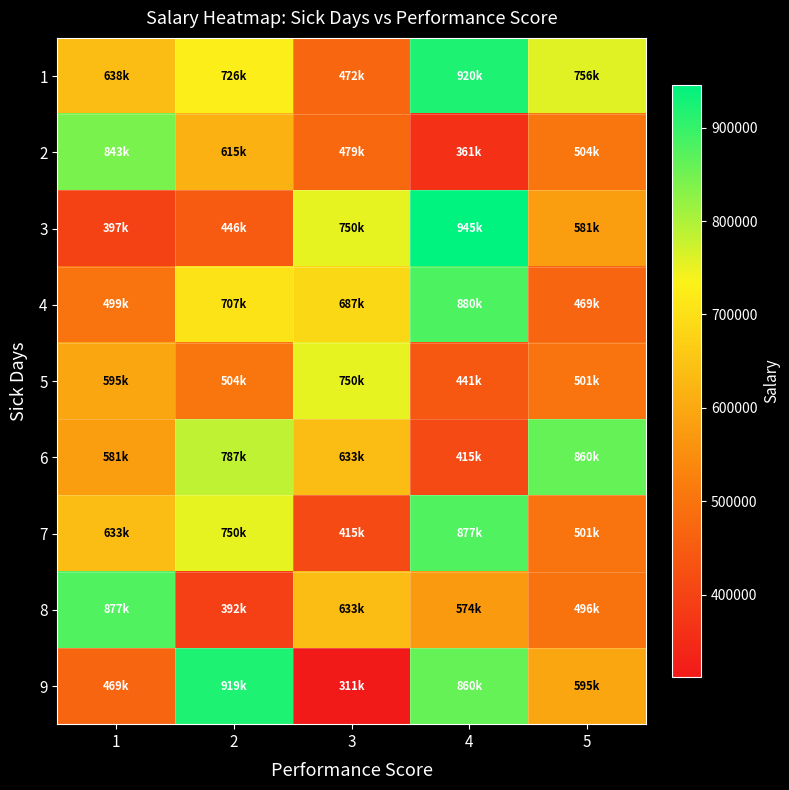

Reading left to right, what are all the values shown in this chart?

1: 1=638337	2=726175	3=472720	4=920233	5=756630
2: 1=843215	2=615504	3=479913	4=361554	5=504187
3: 1=397678	2=446041	3=750503	4=945789	5=581359
4: 1=499258	2=707077	3=687364	4=880238	5=469412
5: 1=595760	2=504187	3=750962	4=441203	5=501177
6: 1=581359	2=787199	3=633665	4=415123	5=860562
7: 1=633665	2=750962	3=415123	4=877527	5=501177
8: 1=877527	2=392351	3=633665	4=574160	5=496758
9: 1=469412	2=919783	3=311571	4=860562	5=595760